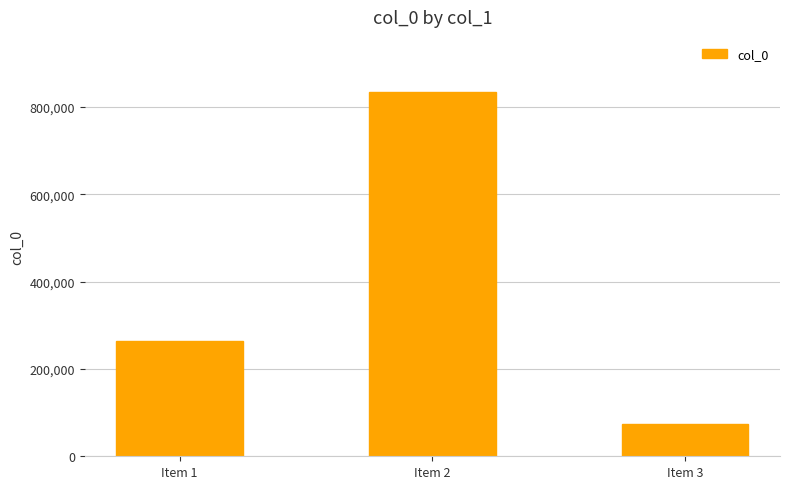

What is the maximum value shown in the chart?

835508